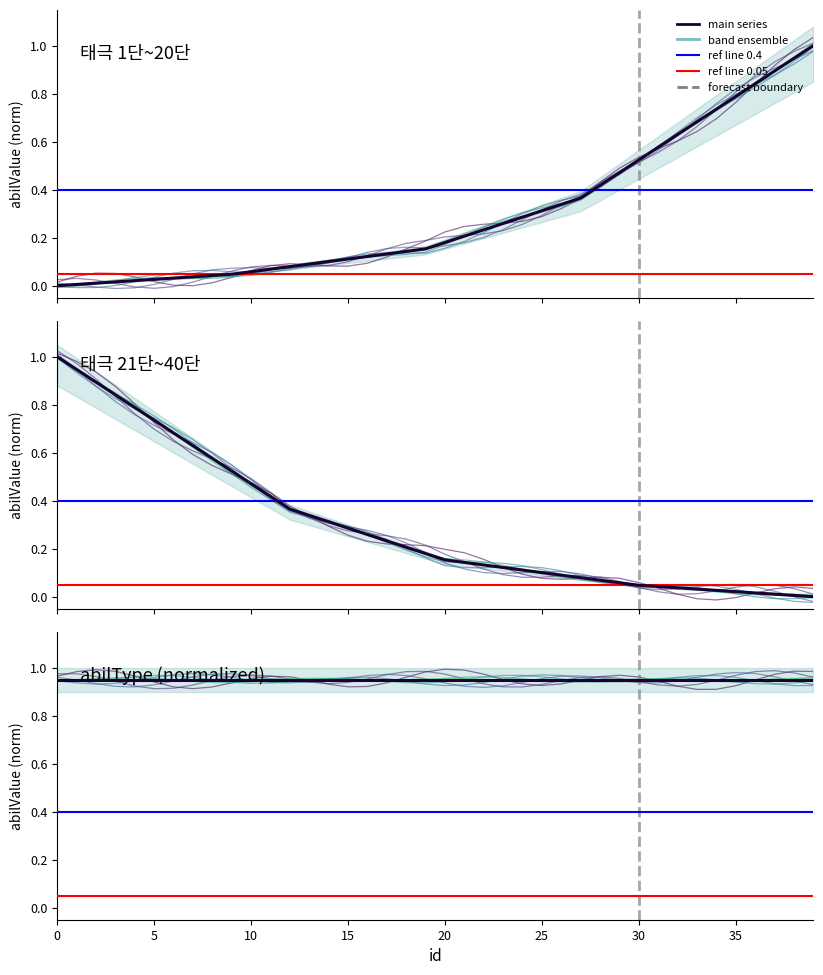

What is the greatest value displayed?

1.0